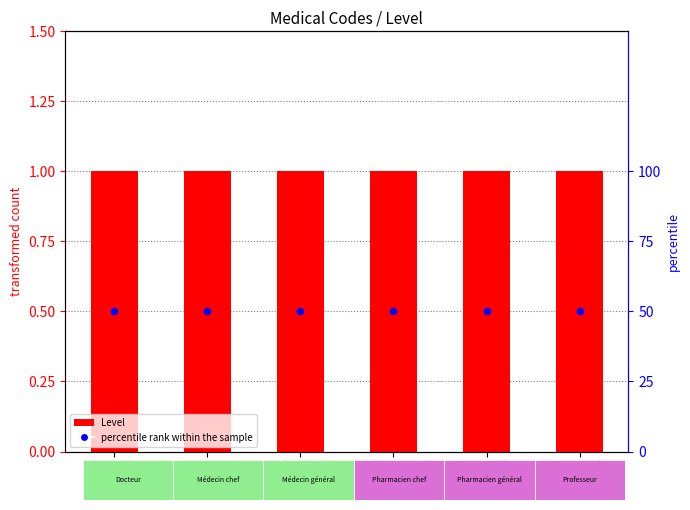

Which series reaches the maximum Y coordinate?

percentile rank within the sample